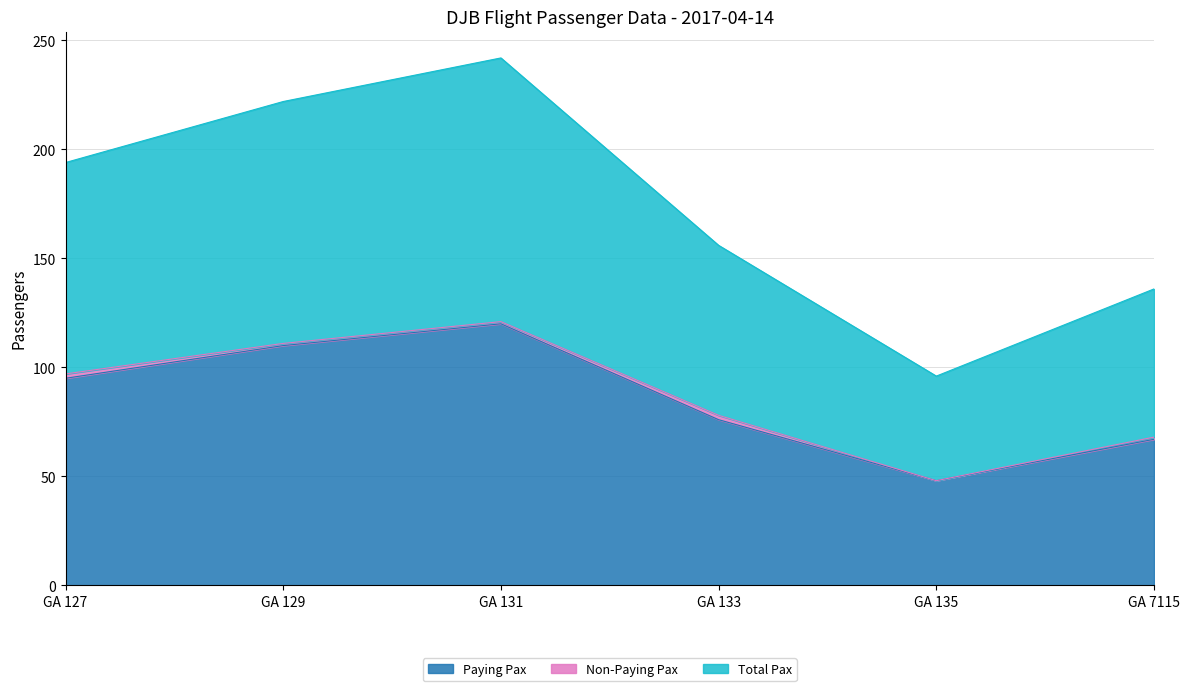

Read the Total Pax value at GA 135, to the nearest 5.

50